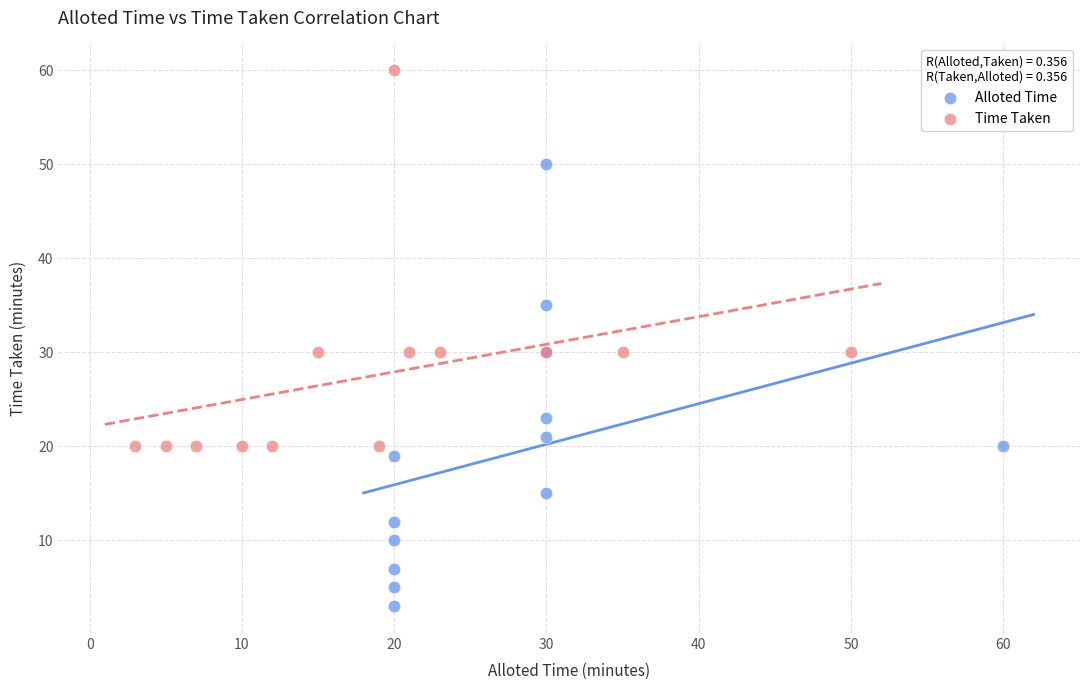

Which series contains the lowest Y value?

Alloted Time